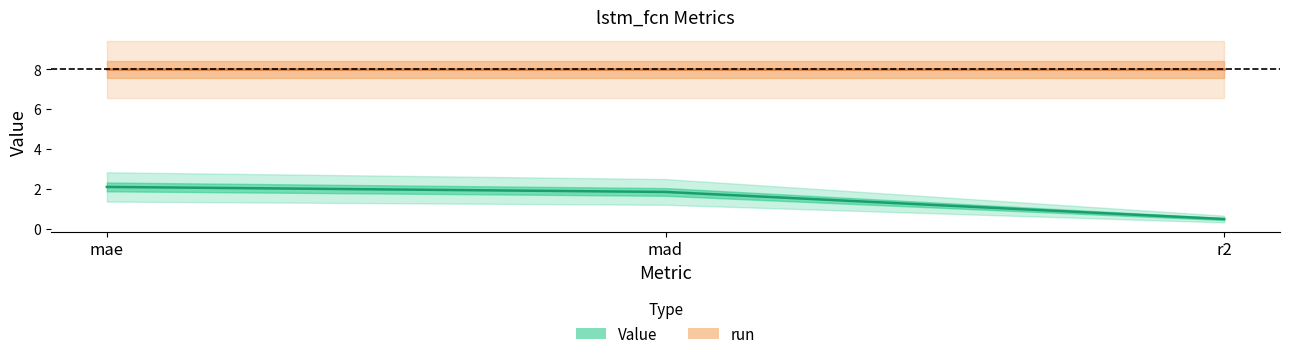

Reading left to right, what are all the values shown in this chart?

Value: mae=2.1	mad=1.8	r2=0.5
run: mae=8.0	mad=8.0	r2=8.0